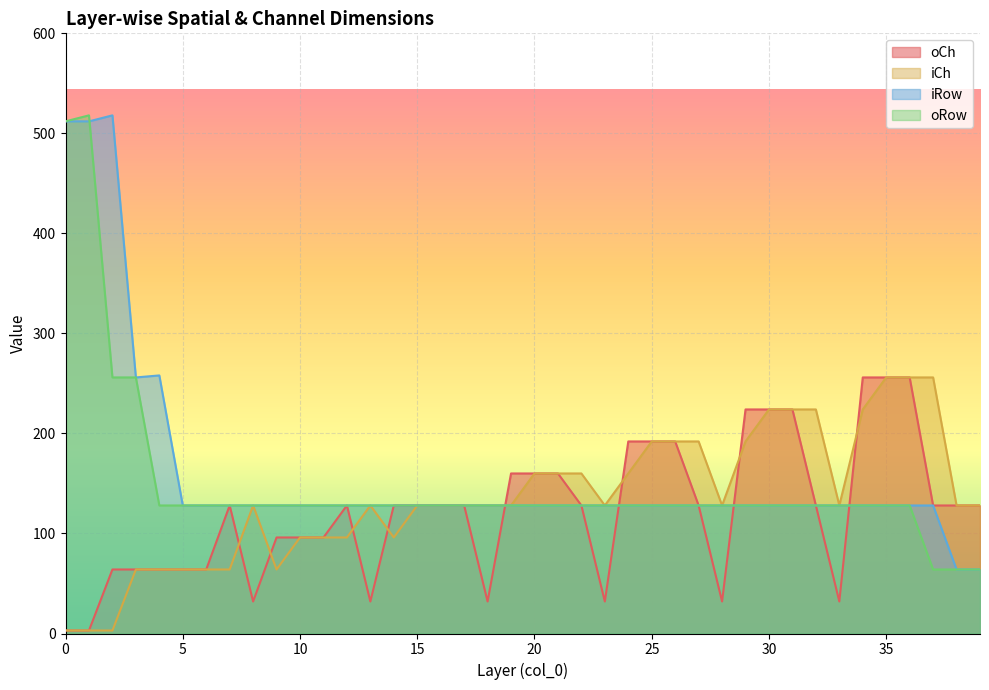

Is it true that oRow equals 33 at 15?

False